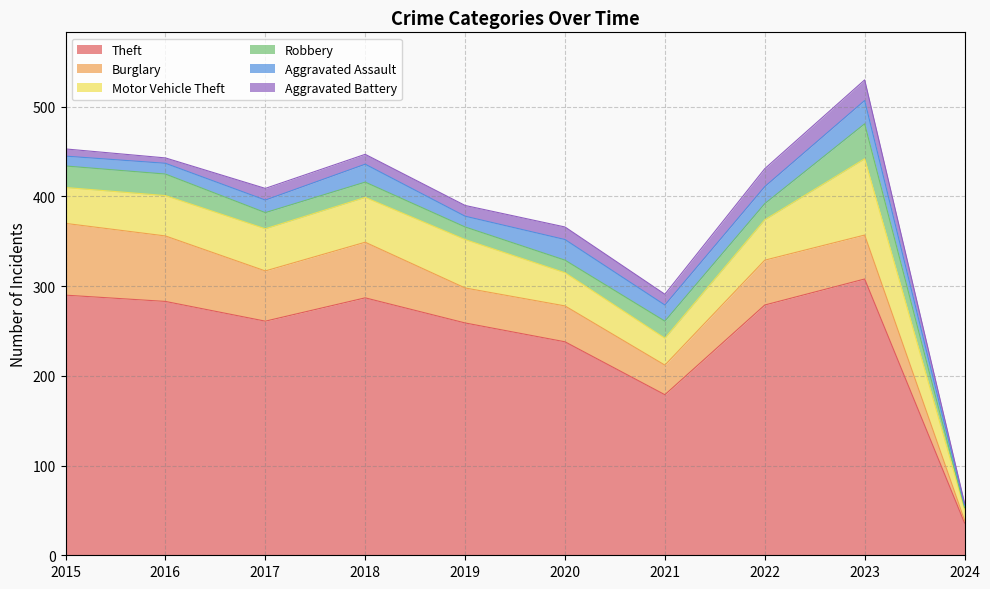

Is the value of Aggravated Assault at 2019 greater than the value of Burglary at 2022?

No